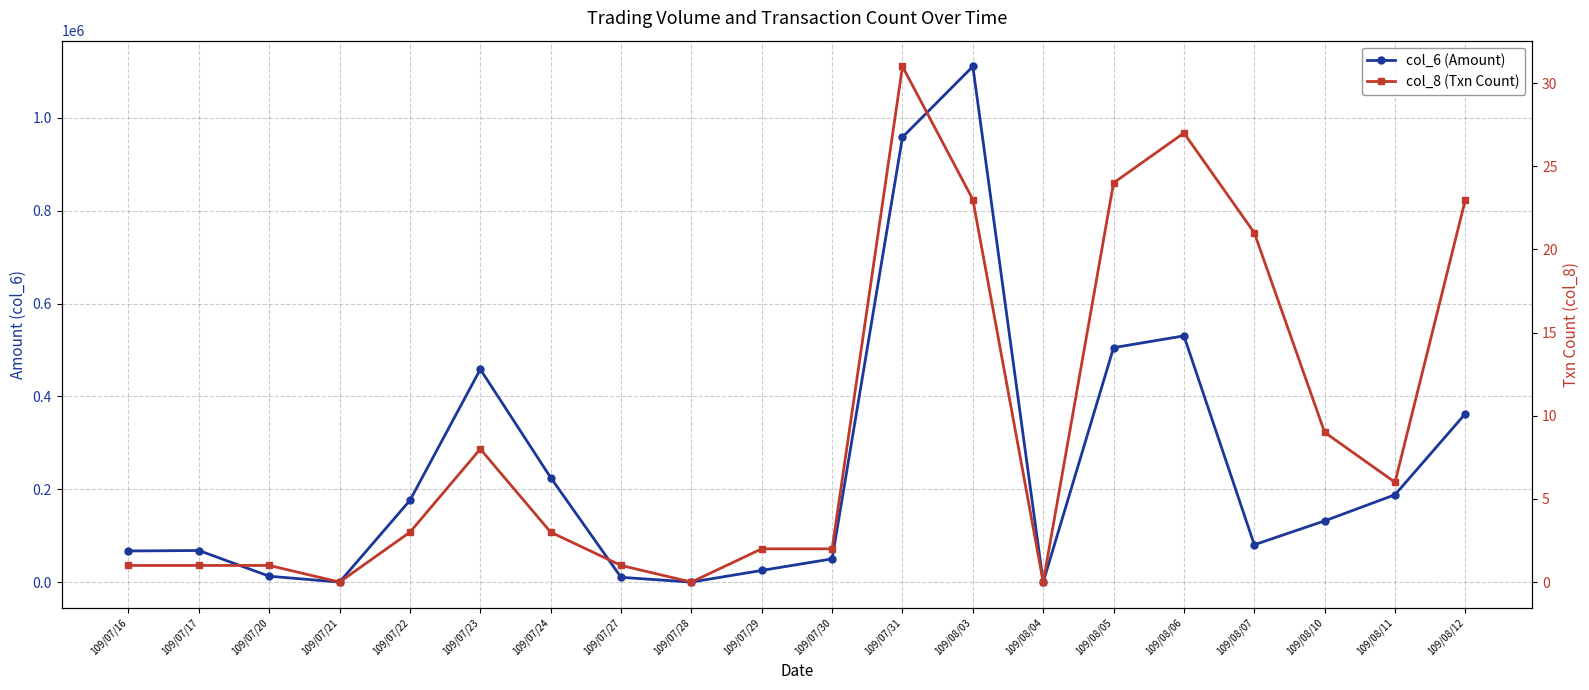

At which category does col_6 (Amount) reach its first local valley?

109/07/21